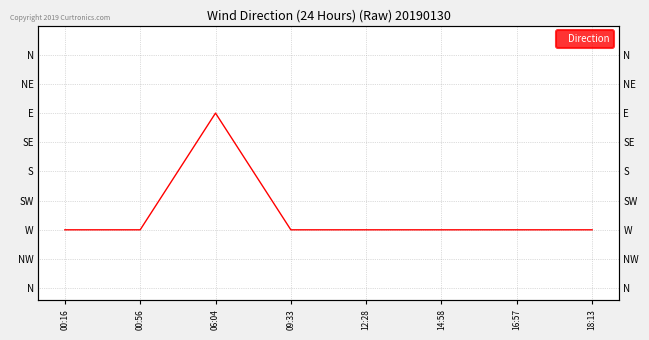

Does the chart have visible grid lines?

Yes